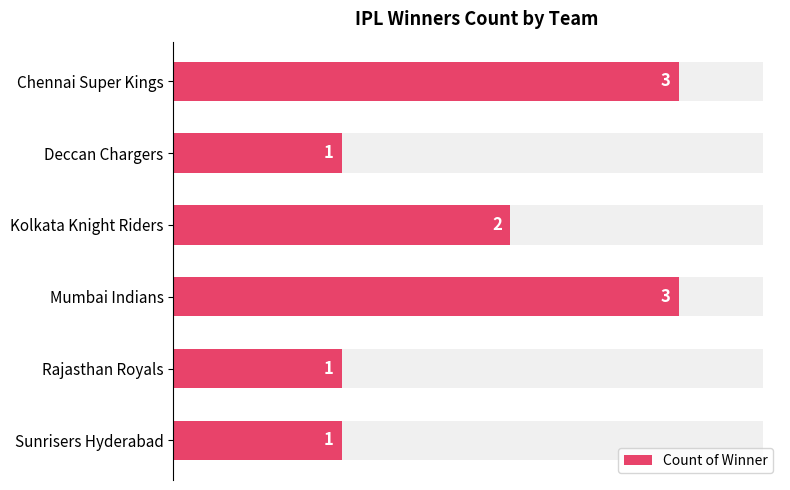

Reading right to left, transcribe all the data shown in this chart.

1	1	3	2	1	3